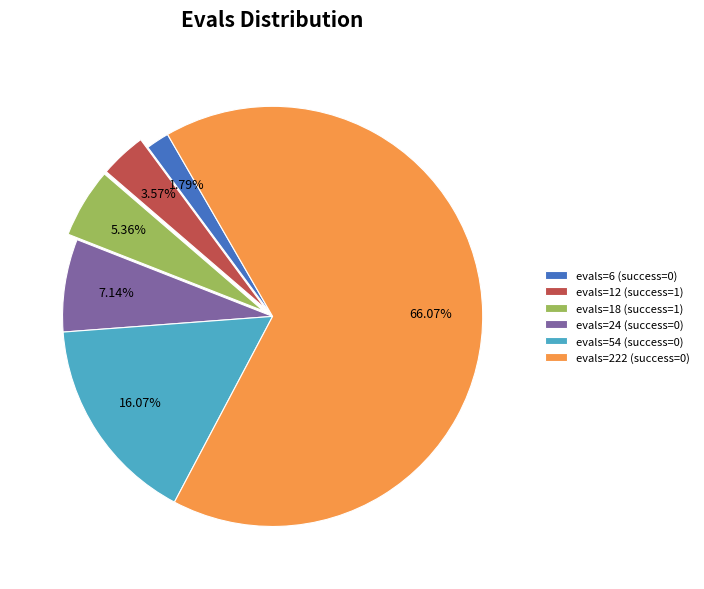

The evals=6 (success=0) slice represents 2% of the pie. True or false?

True